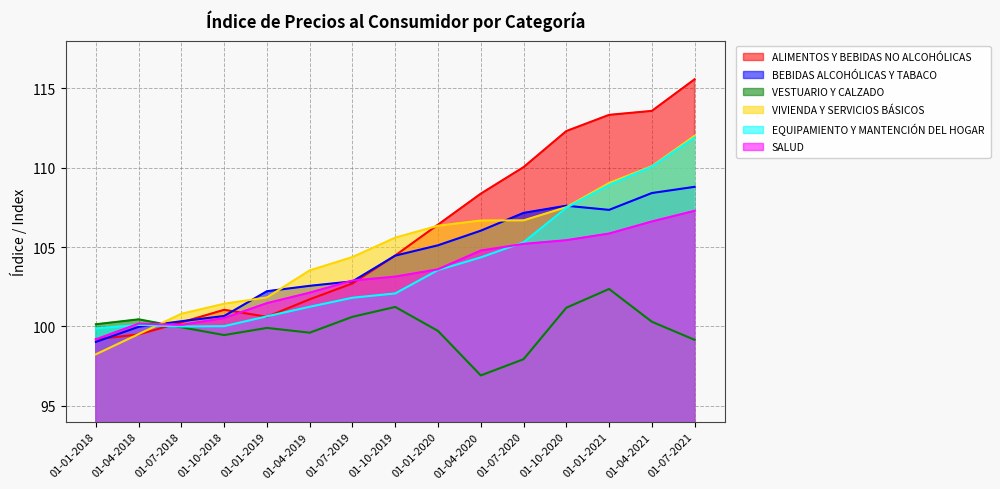

What position from the right is 01-07-2018?

13